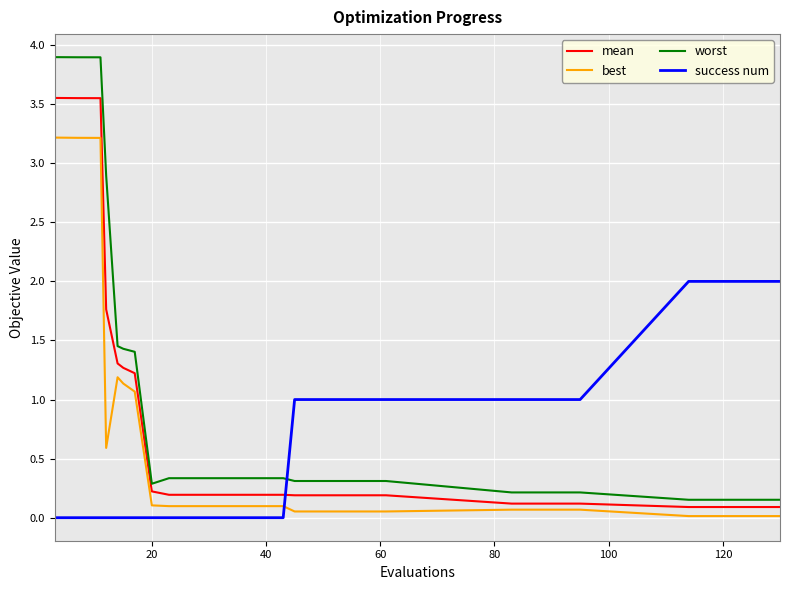

What is the difference between the maximum and minimum values in the best series?

3.2